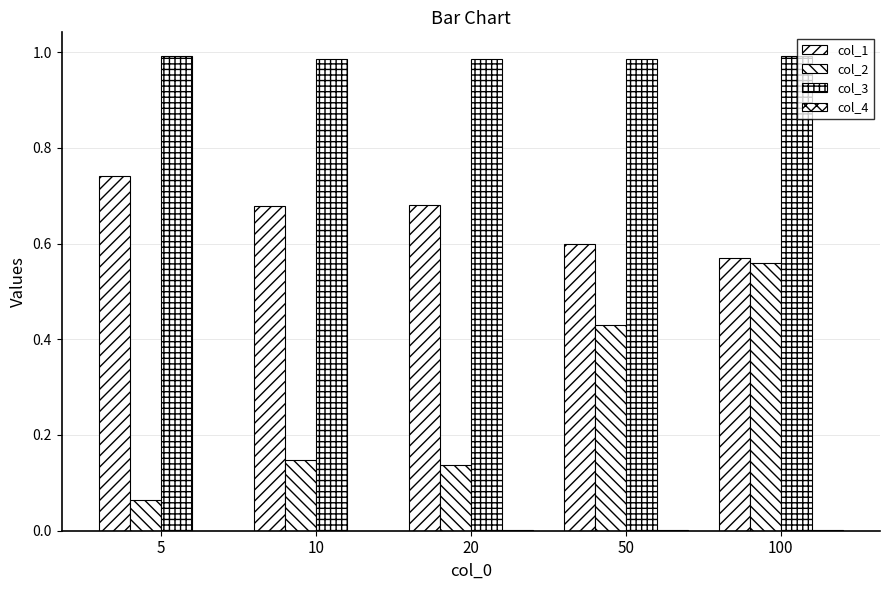

How many distinct data groups are displayed?

4